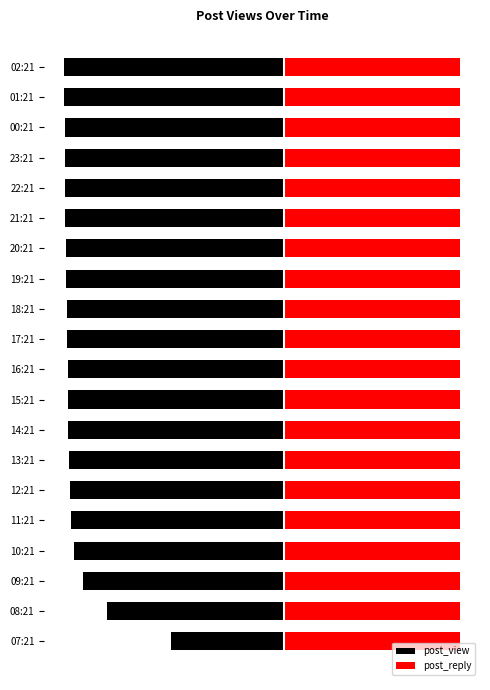

What is the value of the post_view bar at the 10th from the left?

-4.9